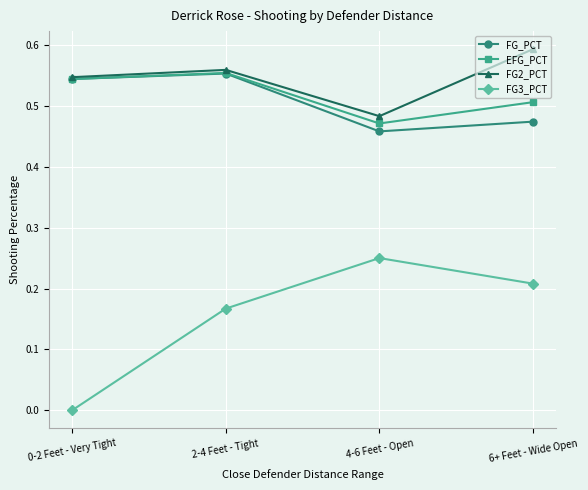

Where is EFG_PCT nearest to the value 0?

4-6 Feet - Open